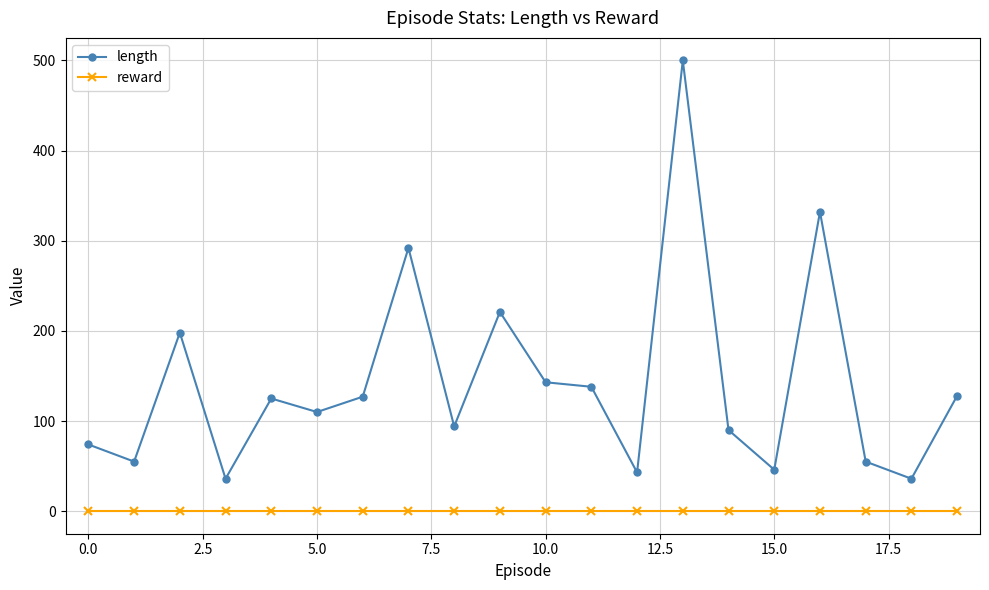

At how many categories does at least one series exceed 182?

5